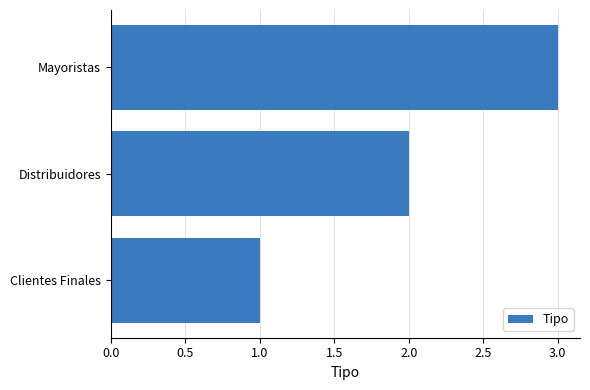

At which label is the value closest to 2?

Distribuidores